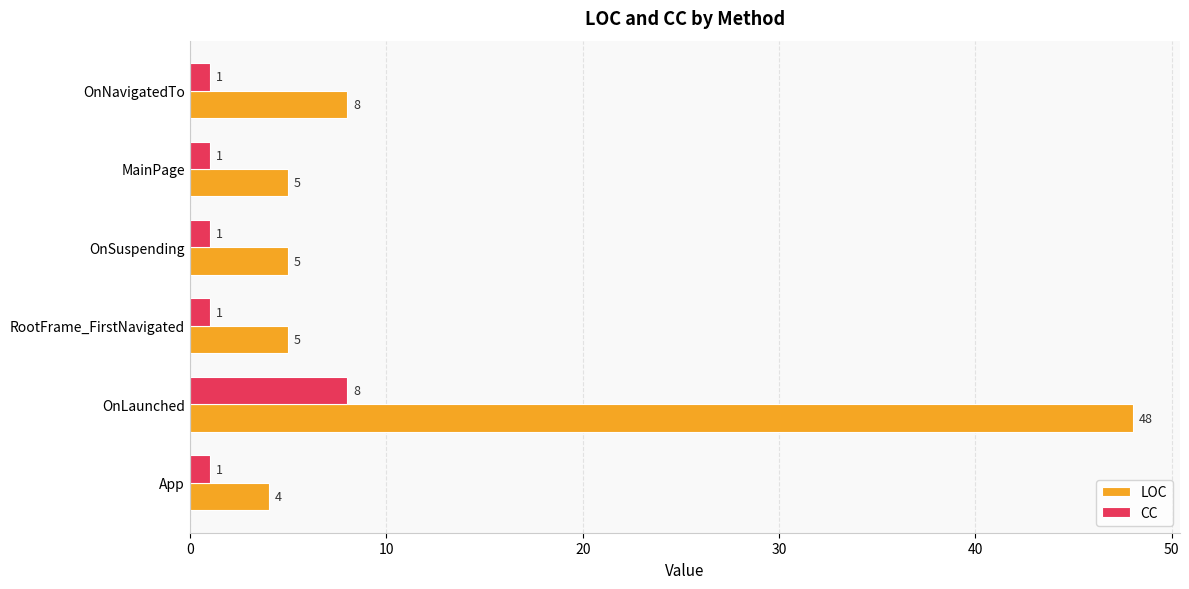

What is the sum of the LOC values at App and OnLaunched?

52